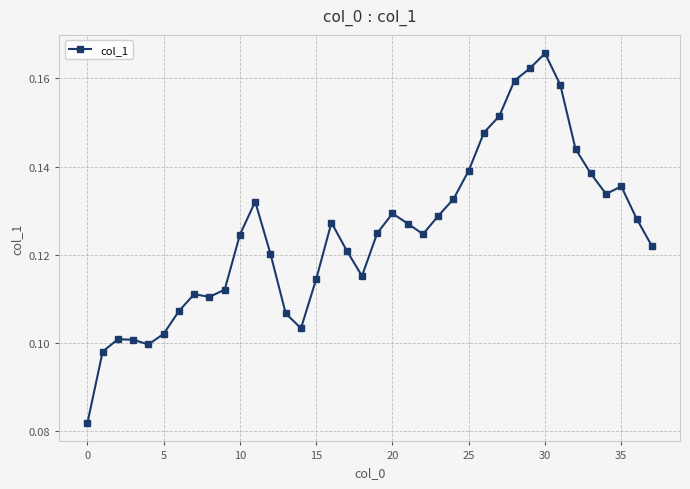

True or false: there are more than 0 points higher than both neighbors.

True